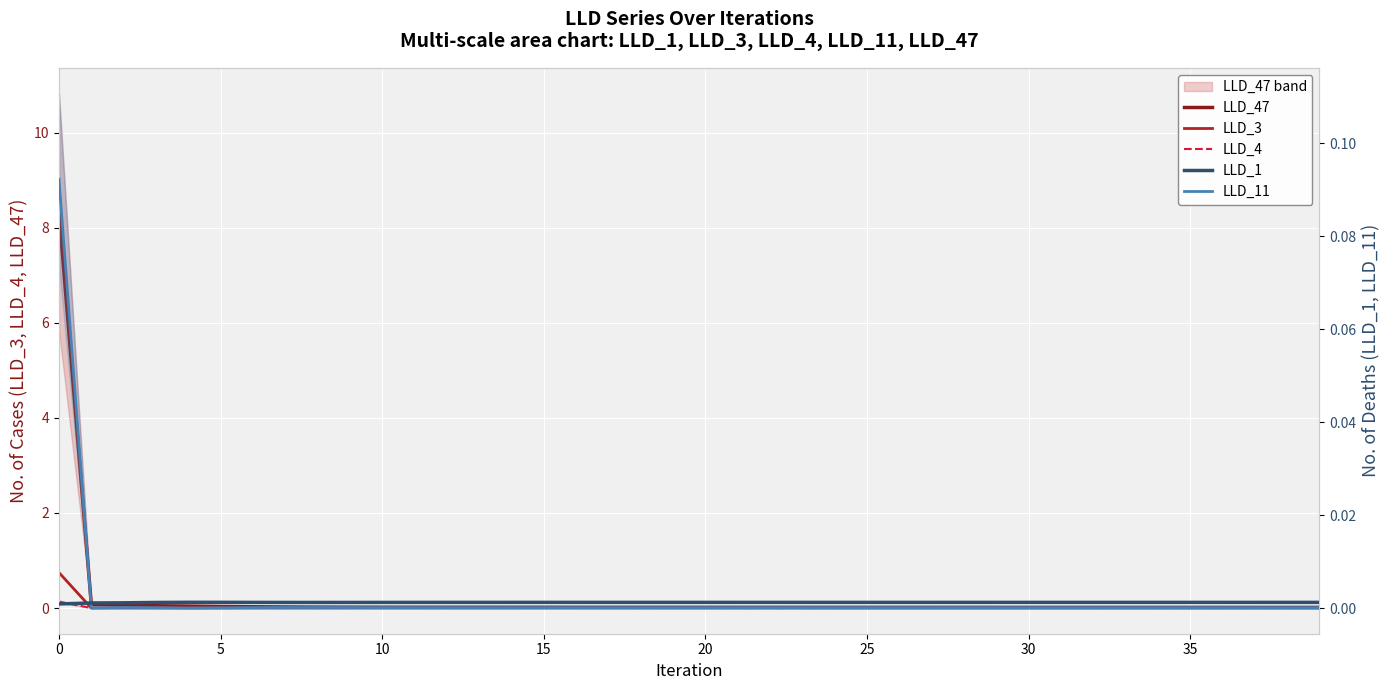

True or false: LLD_3 and LLD_47 intersect in this chart.

False